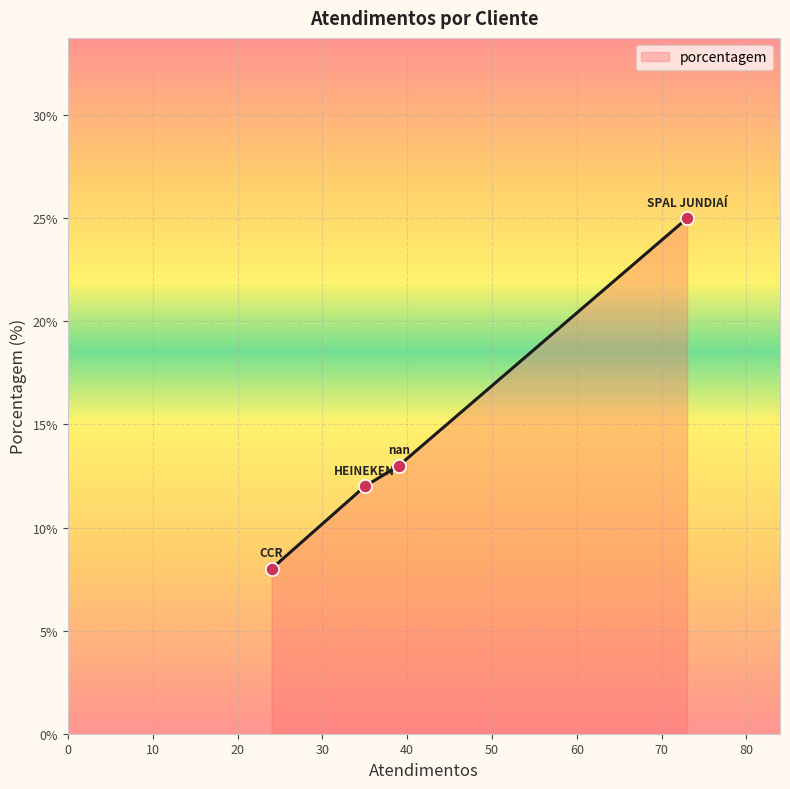

True or false: the data has more than 1 interior local peaks.

False